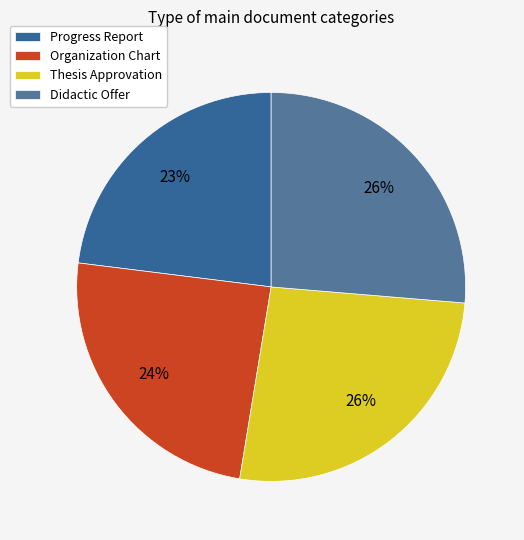

Does any single category account for the majority?

No